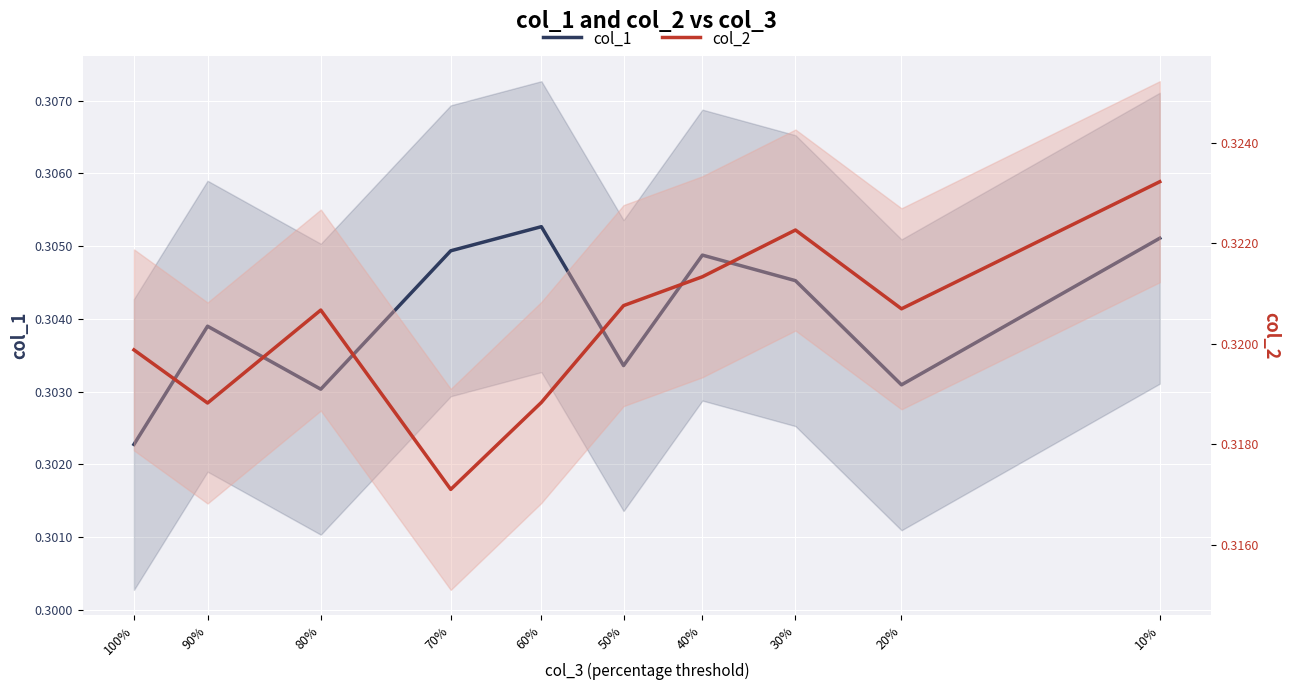

At which category is the sum across all series the highest?

10%